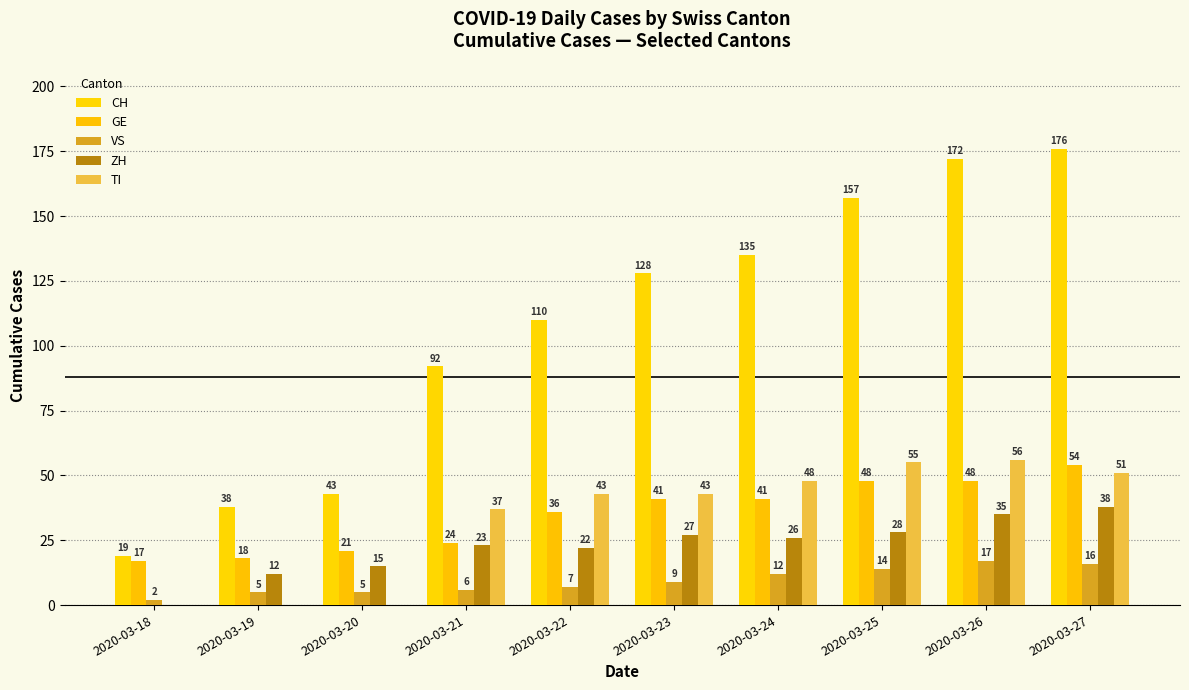

Reading left to right, transcribe all the data shown in this chart.

CH: 2020-03-18=19	2020-03-19=38	2020-03-20=43	2020-03-21=92	2020-03-22=110	2020-03-23=128	2020-03-24=135	2020-03-25=157	2020-03-26=172	2020-03-27=176
GE: 2020-03-18=17	2020-03-19=18	2020-03-20=21	2020-03-21=24	2020-03-22=36	2020-03-23=41	2020-03-24=41	2020-03-25=48	2020-03-26=48	2020-03-27=54
VS: 2020-03-18=2	2020-03-19=5	2020-03-20=5	2020-03-21=6	2020-03-22=7	2020-03-23=9	2020-03-24=12	2020-03-25=14	2020-03-26=17	2020-03-27=16
ZH: 2020-03-18=0	2020-03-19=12	2020-03-20=15	2020-03-21=23	2020-03-22=22	2020-03-23=27	2020-03-24=26	2020-03-25=28	2020-03-26=35	2020-03-27=38
TI: 2020-03-18=0	2020-03-19=0	2020-03-20=0	2020-03-21=37	2020-03-22=43	2020-03-23=43	2020-03-24=48	2020-03-25=55	2020-03-26=56	2020-03-27=51